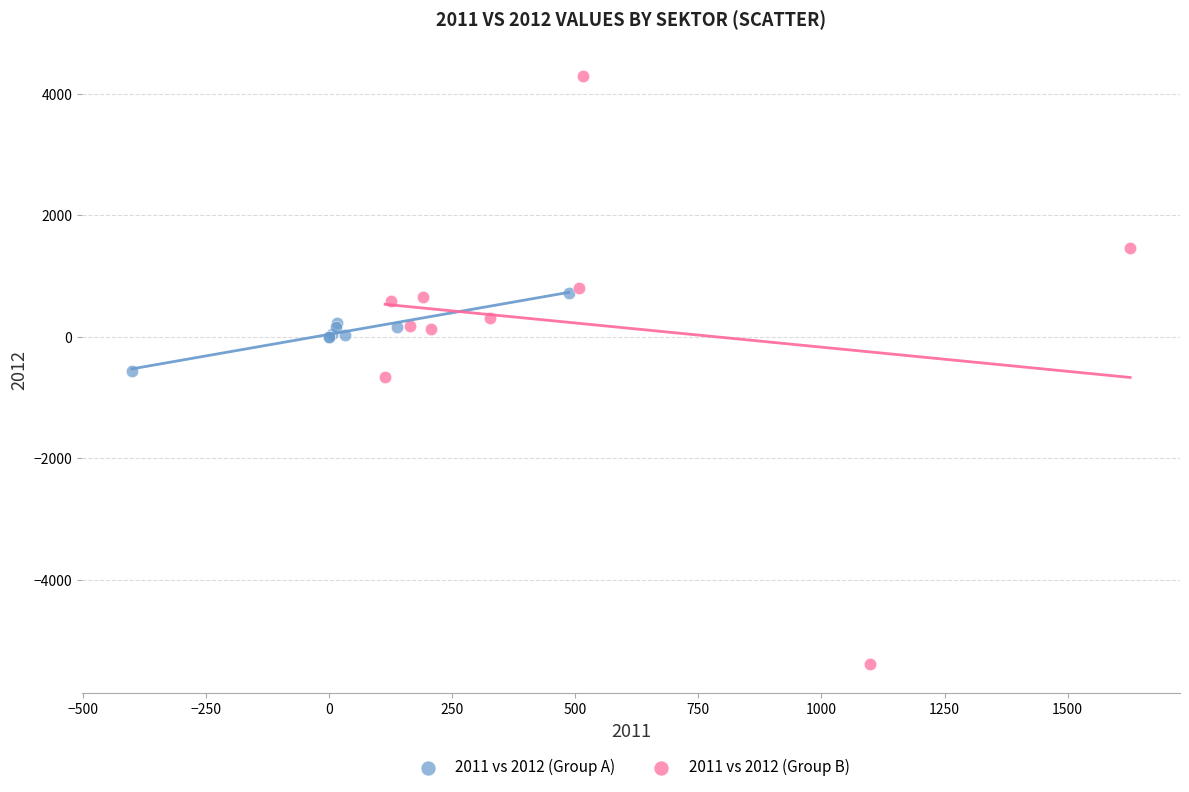

Which series contains the lowest Y value?

2011 vs 2012 (Group B)